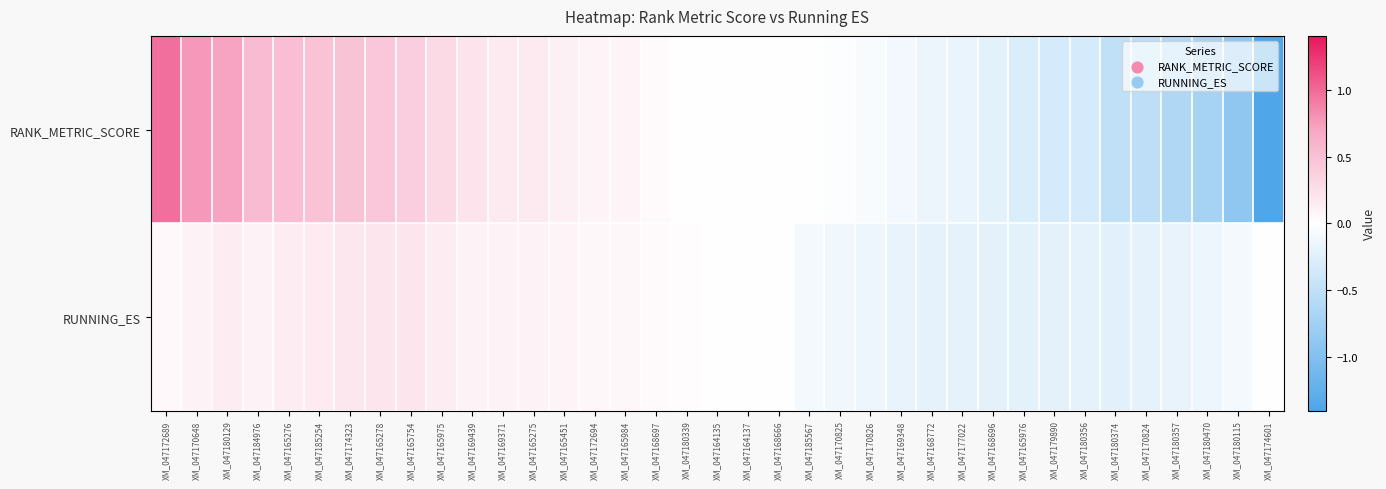

Reading left to right, list all the values displayed in this chart.

RANK_METRIC_SCORE: XM_047172689=1.0	XM_047170648=0.8	XM_047180129=0.7	XM_047184976=0.5	XM_047165276=0.5	XM_047185254=0.5	XM_047174323=0.5	XM_047165278=0.4	XM_047165754=0.4	XM_047165975=0.3	XM_047169439=0.2	XM_047169371=0.2	XM_047165275=0.2	XM_047165451=0.1	XM_047172694=0.1	XM_047165984=0.1	XM_047168697=0.0	XM_047180339=0.0	XM_047164135=0.0	XM_047164137=0.0	XM_047168666=0.0	XM_047185567=0.0	XM_047170825=-0.0	XM_047170826=-0.0	XM_047169348=-0.1	XM_047168772=-0.2	XM_047177022=-0.2	XM_047168696=-0.2	XM_047165976=-0.3	XM_047179890=-0.3	XM_047180356=-0.3	XM_047180374=-0.5	XM_047170824=-0.5	XM_047180357=-0.6	XM_047180470=-0.7	XM_047180115=-0.9	XM_047174601=-1.4
RUNNING_ES: XM_047172689=0.1	XM_047170648=0.1	XM_047180129=0.1	XM_047184976=0.1	XM_047165276=0.1	XM_047185254=0.2	XM_047174323=0.2	XM_047165278=0.2	XM_047165754=0.2	XM_047165975=0.1	XM_047169439=0.1	XM_047169371=0.1	XM_047165275=0.1	XM_047165451=0.1	XM_047172694=0.1	XM_047165984=0.1	XM_047168697=0.0	XM_047180339=0.0	XM_047164135=0.0	XM_047164137=0.0	XM_047168666=-0.0	XM_047185567=-0.1	XM_047170825=-0.1	XM_047170826=-0.1	XM_047169348=-0.2	XM_047168772=-0.2	XM_047177022=-0.2	XM_047168696=-0.2	XM_047165976=-0.2	XM_047179890=-0.2	XM_047180356=-0.2	XM_047180374=-0.2	XM_047170824=-0.2	XM_047180357=-0.2	XM_047180470=-0.1	XM_047180115=-0.1	XM_047174601=0.0